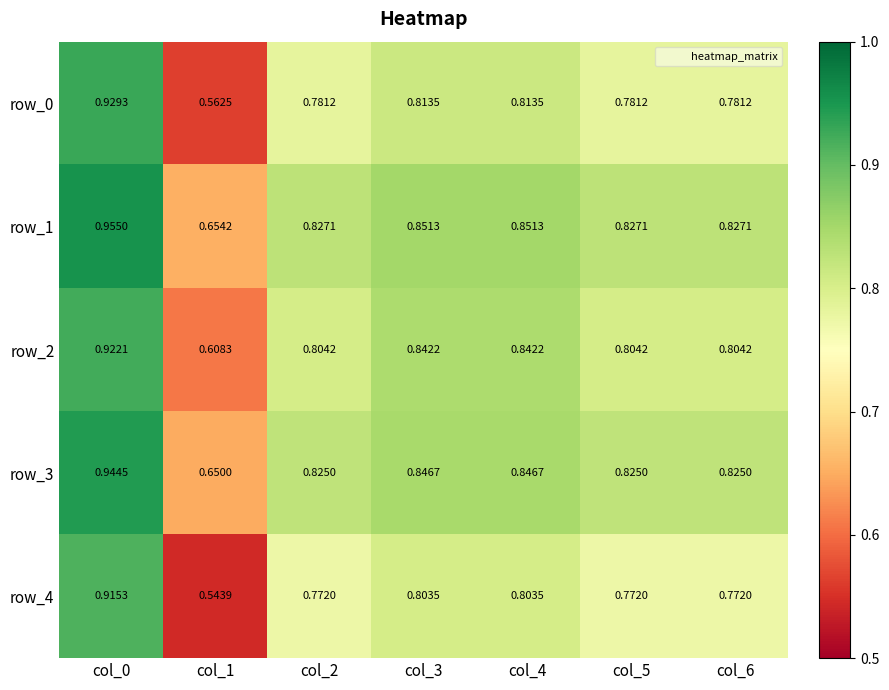

True or false: row_0 has a value of 0.4 at col_3.

False